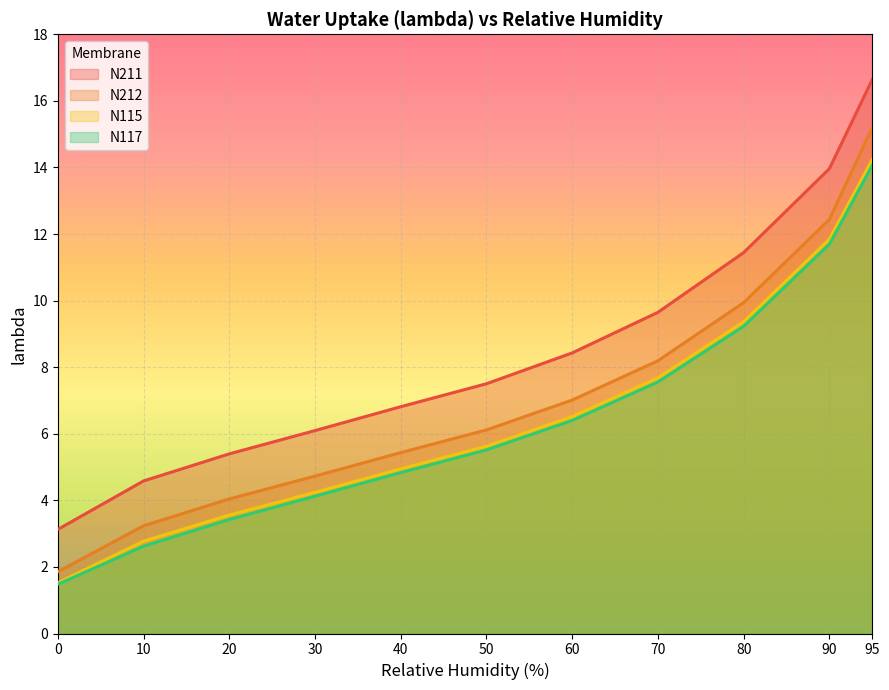

Reading left to right, transcribe all the data shown in this chart.

N211: 0=3.1	10=4.6	20=5.4	30=6.1	40=6.8	50=7.5	60=8.4	70=9.6	80=11.4	90=14.0	95=16.6
N212: 0=1.9	10=3.2	20=4.0	30=4.7	40=5.4	50=6.1	60=7.0	70=8.2	80=9.9	90=12.4	95=15.2
N115: 0=1.5	10=2.8	20=3.6	30=4.2	40=4.9	50=5.6	60=6.5	70=7.7	80=9.4	90=11.8	95=14.2
N117: 0=1.5	10=2.6	20=3.4	30=4.1	40=4.8	50=5.5	60=6.4	70=7.6	80=9.2	90=11.7	95=14.1